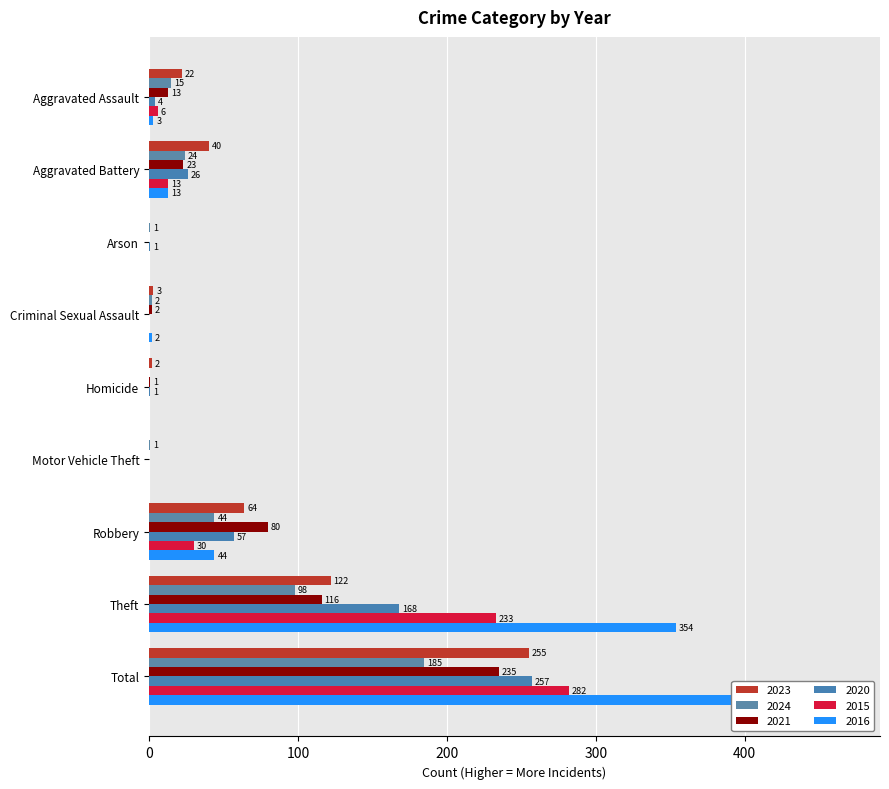

How many values in the 2021 series exceed 13?

4